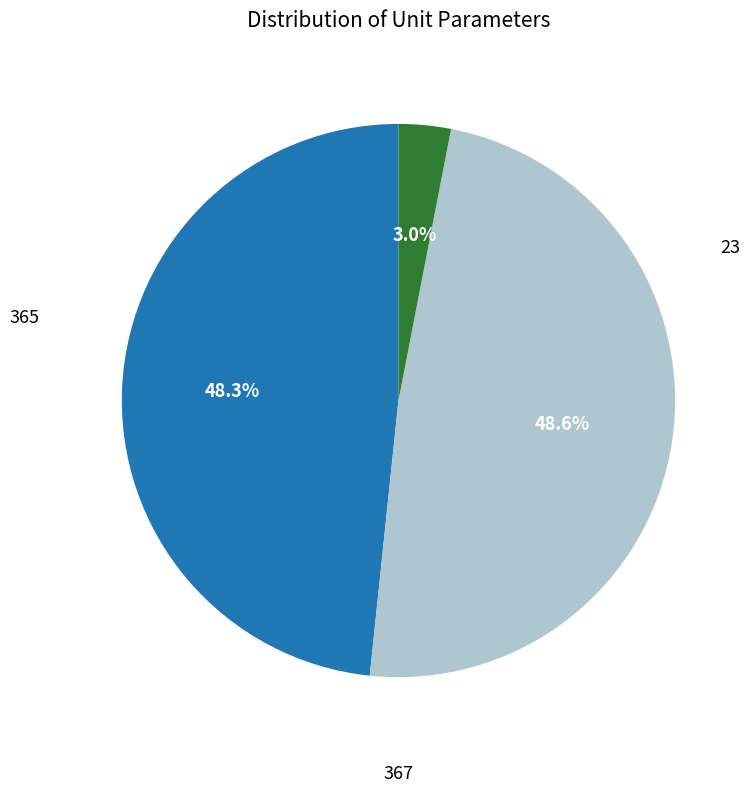

Is there a majority slice in this chart?

No